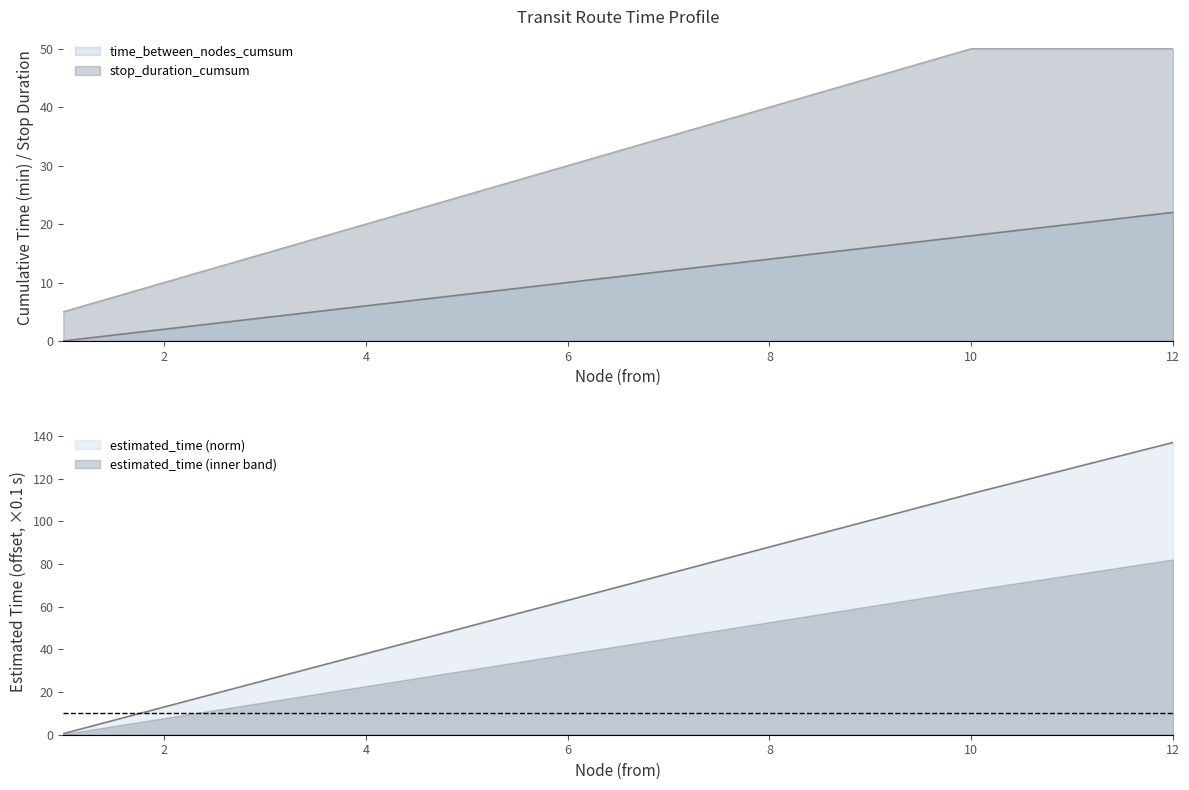

What is the sum of all estimated_time values?

829.5